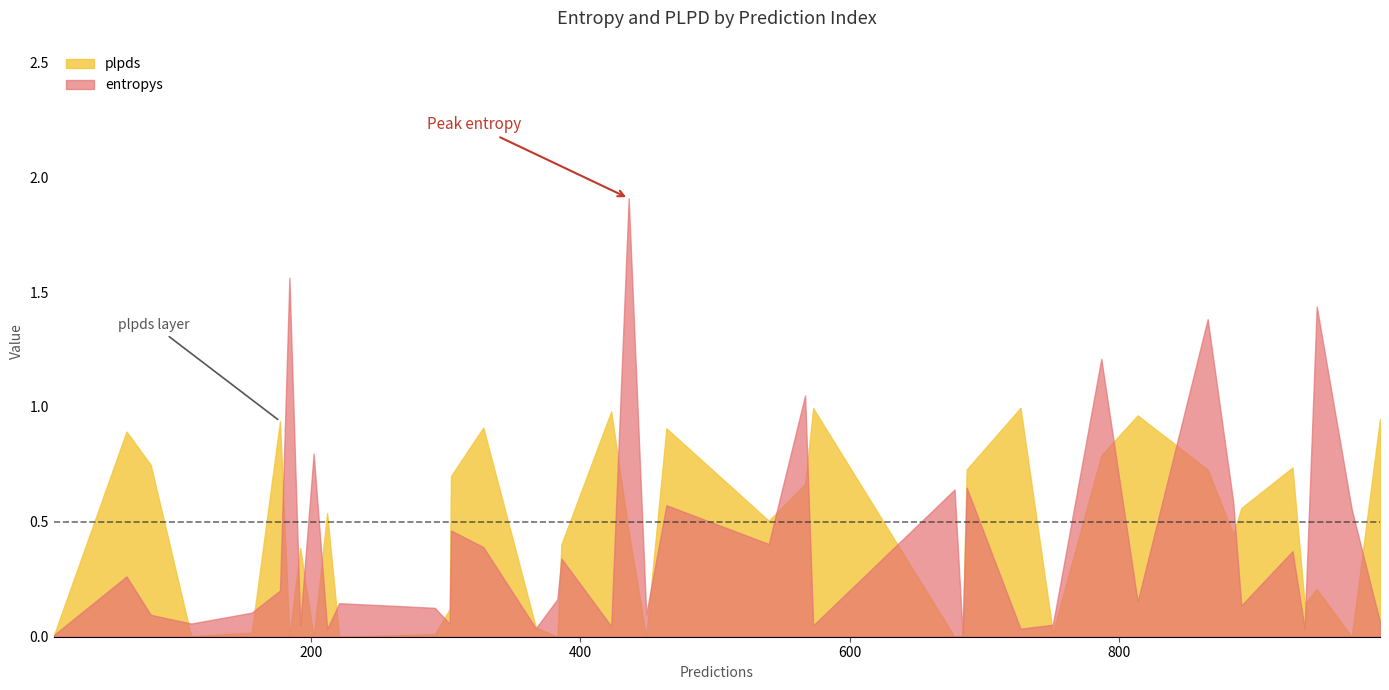

In entropys, how many points are lower than both neighbors (excluding endpoints)?

14